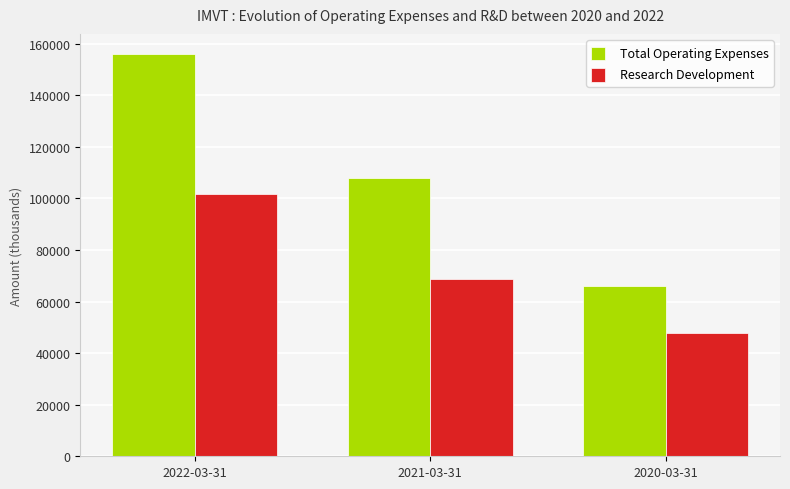

True or false: Research Development has a value of 160247 at 2022-03-31.

False